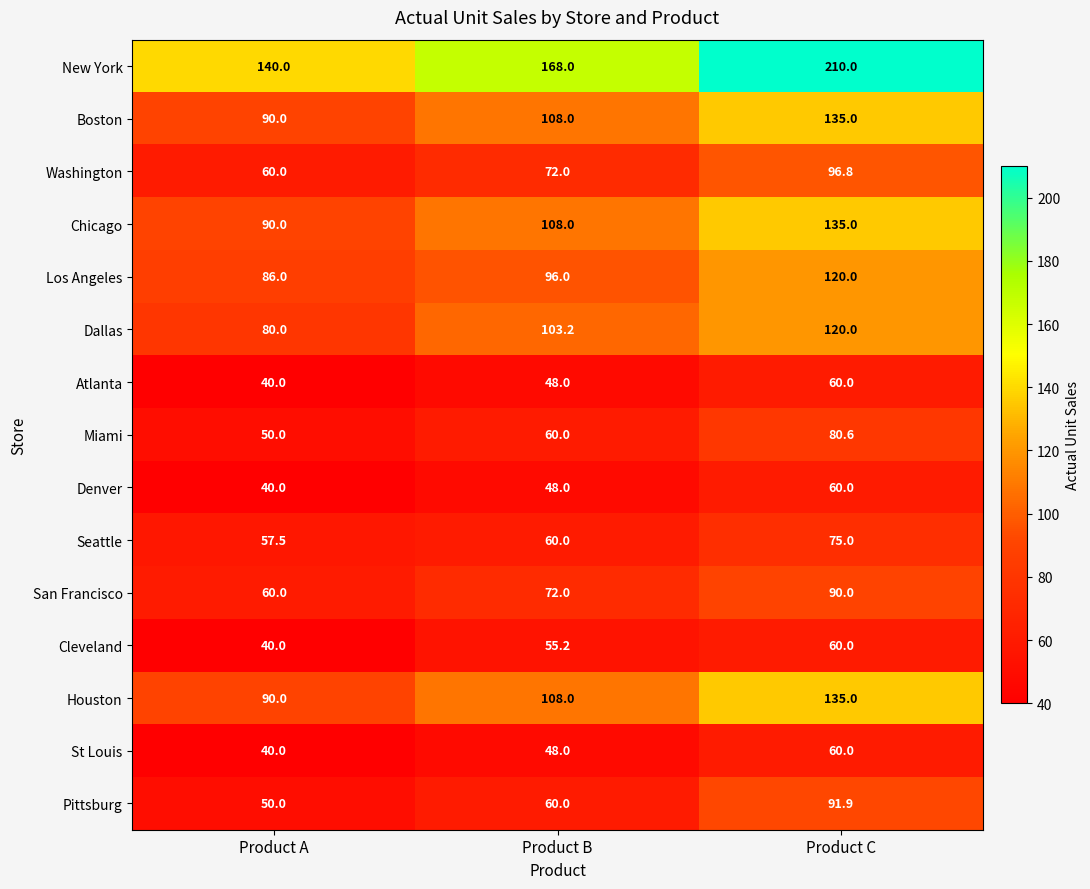

What is the sum of the Miami values at Product C and Product A?

130.6